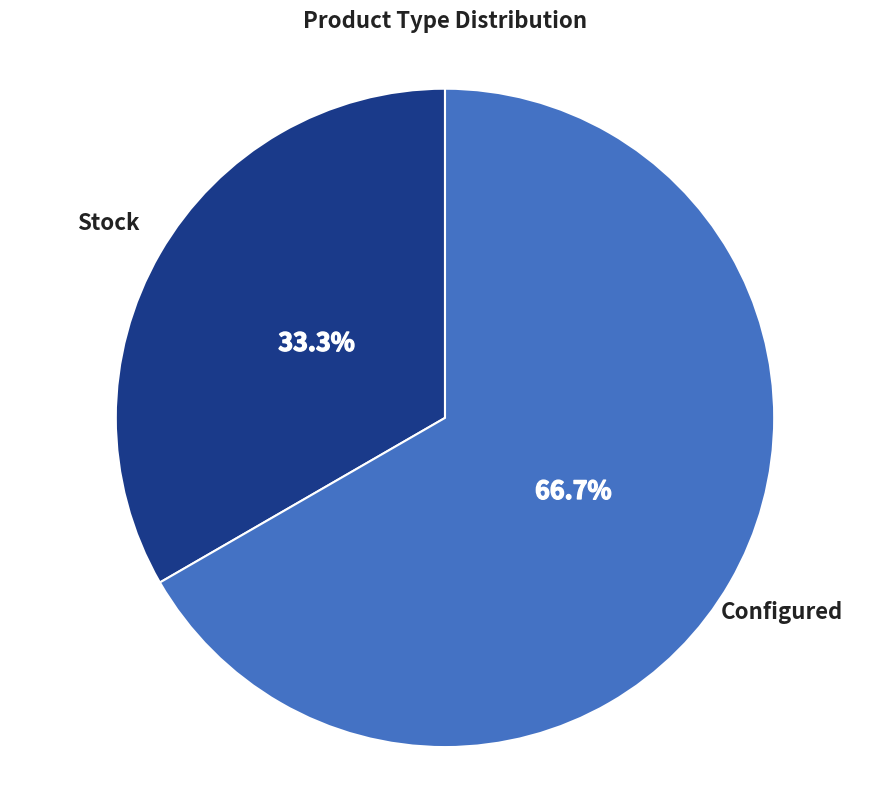

How many slices are in this pie chart?

2